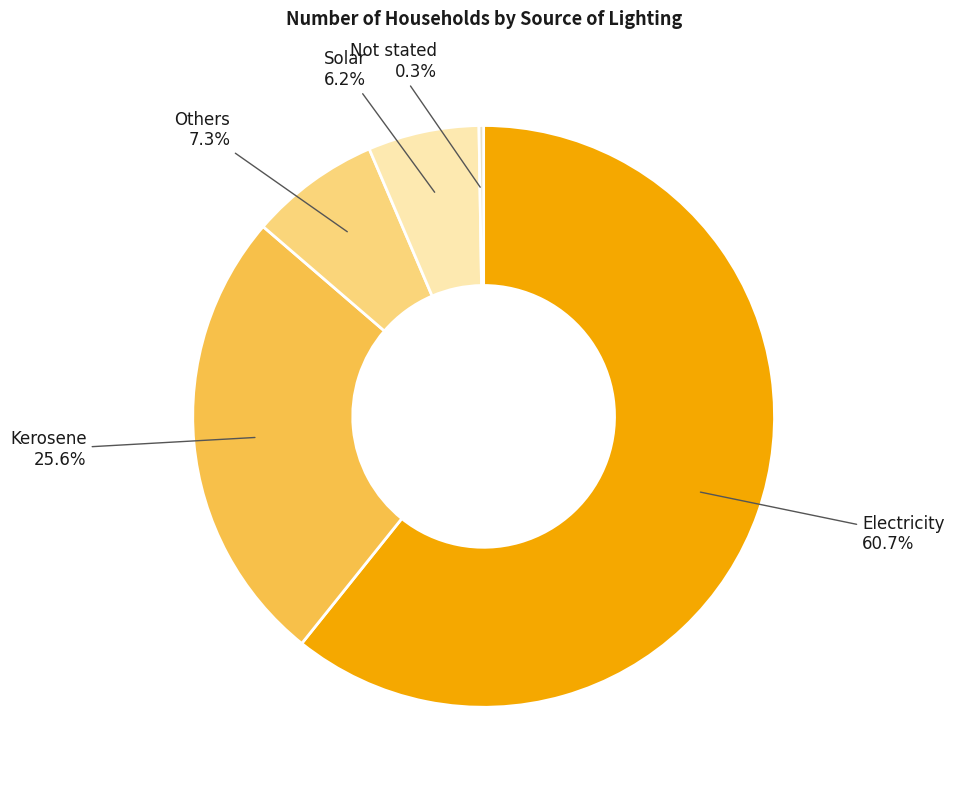

Which has a higher value, Kerosene or Electricity?

Electricity